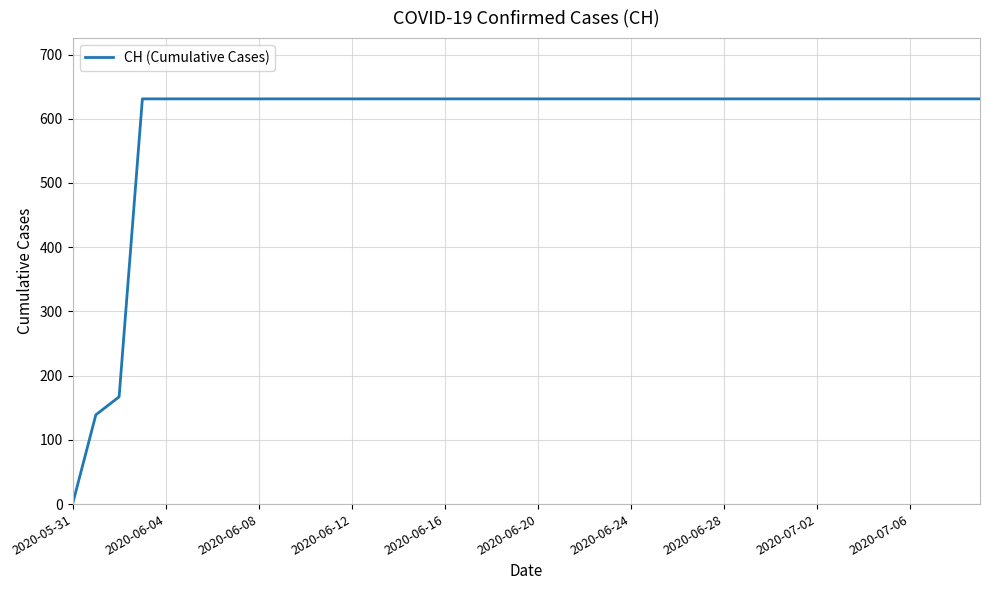

What is the maximum value shown in the chart?

631